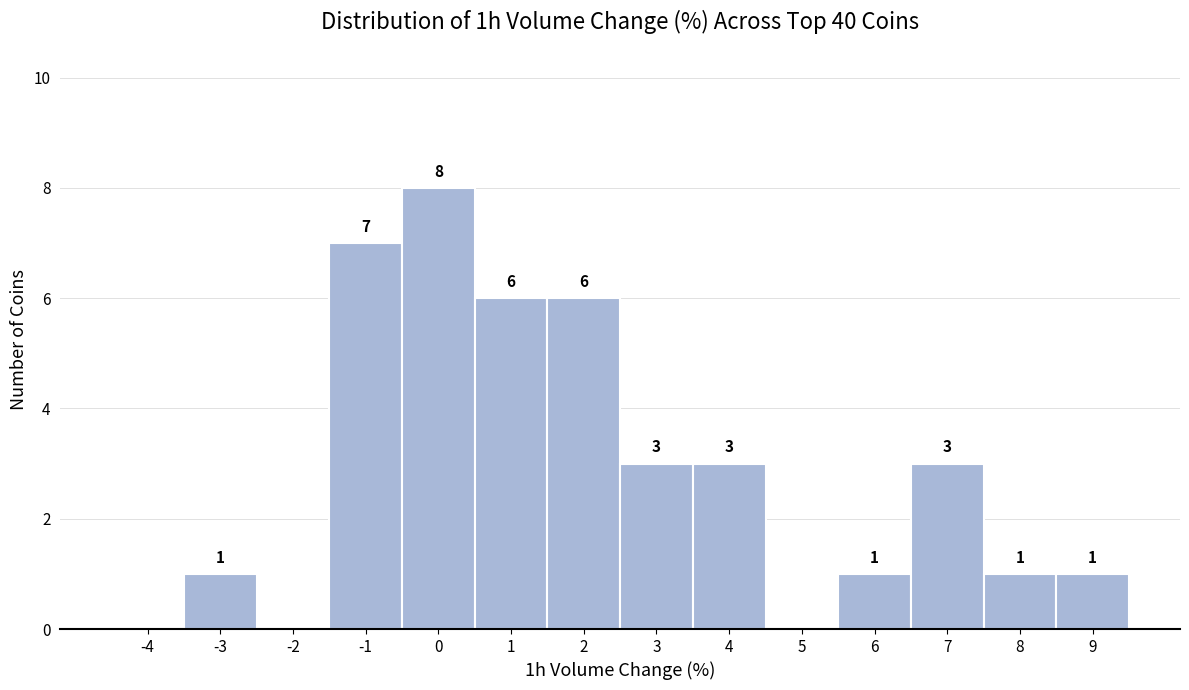

Which range on the x-axis has the tallest bar?

-0.5 to 0.5